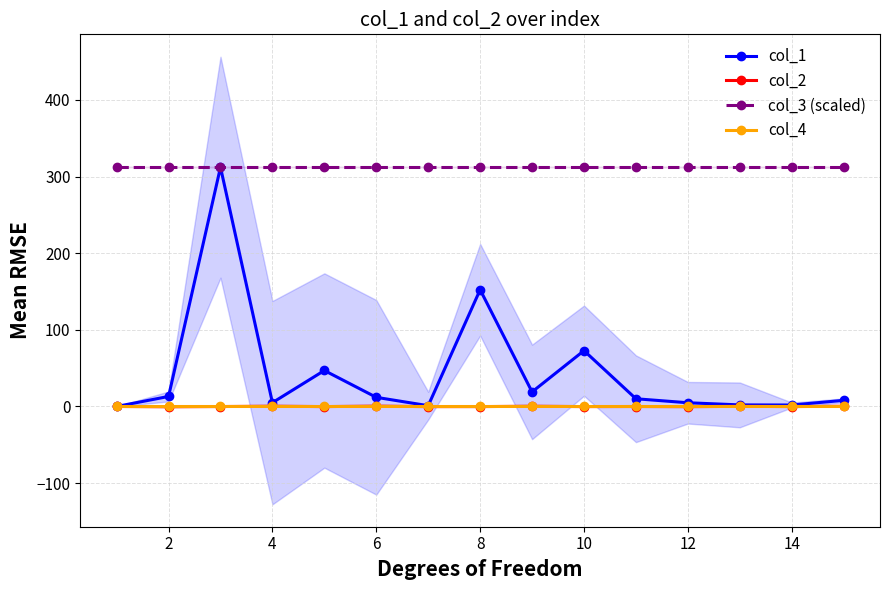

True or false: col_3 (scaled) and col_2 intersect in this chart.

False